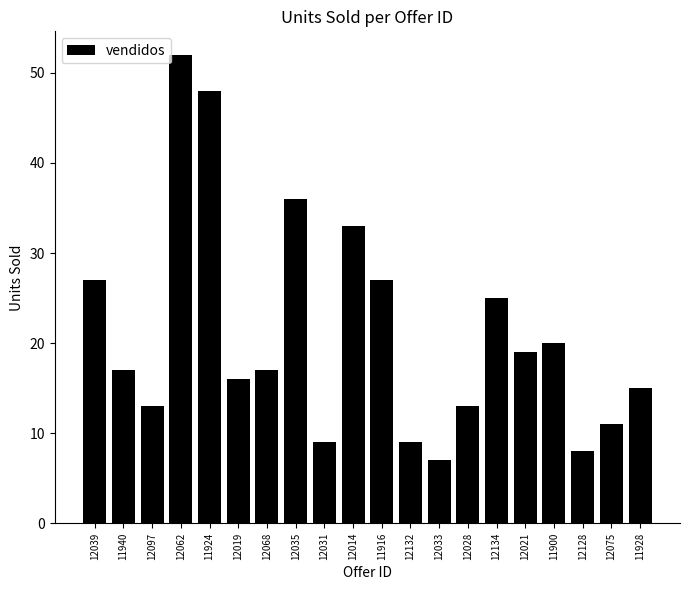

Approximately how many times larger is the value at 11924 compared to 12028?

3.7